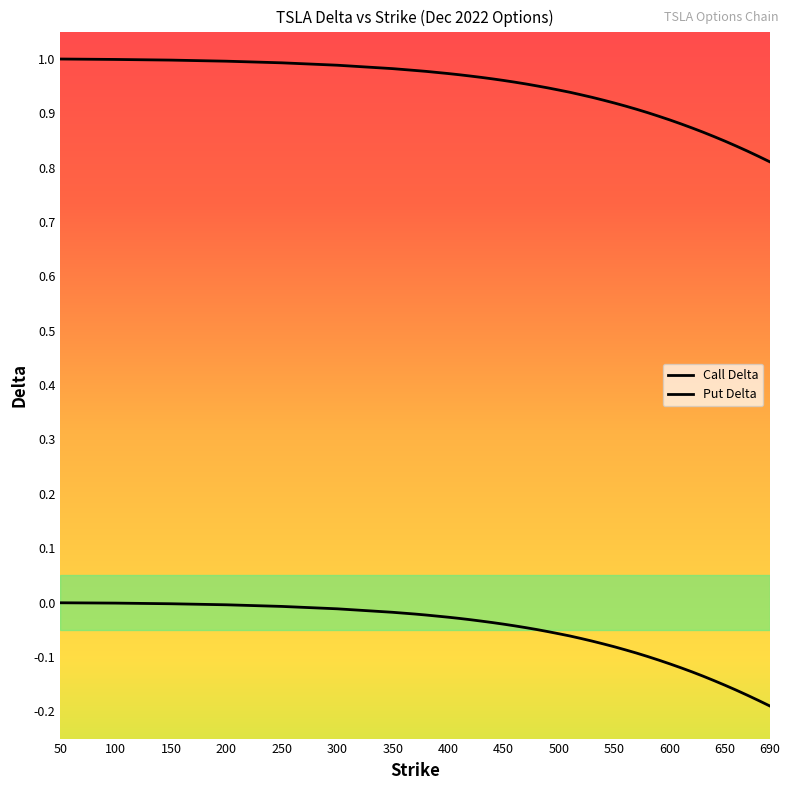

How many lines are shown in the chart?

2